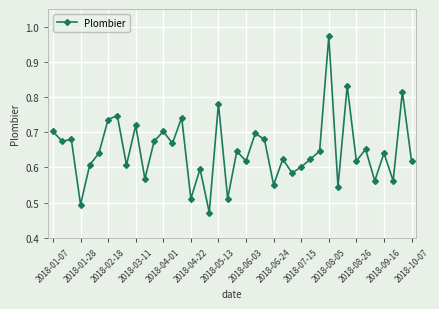

What is the sum of all values?

25.9